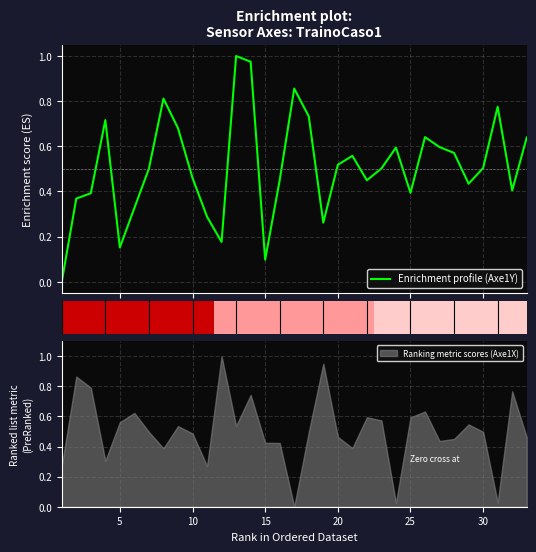

Reading left to right, extract all data points from this chart.

0.0	0.4	0.4	0.7	0.2	0.3	0.5	0.8	0.7	0.5	0.3	0.2	1.0	1.0	0.1	0.5	0.9	0.7	0.3	0.5	0.6	0.4	0.5	0.6	0.4	0.6	0.6	0.6	0.4	0.5	0.8	0.4	0.6